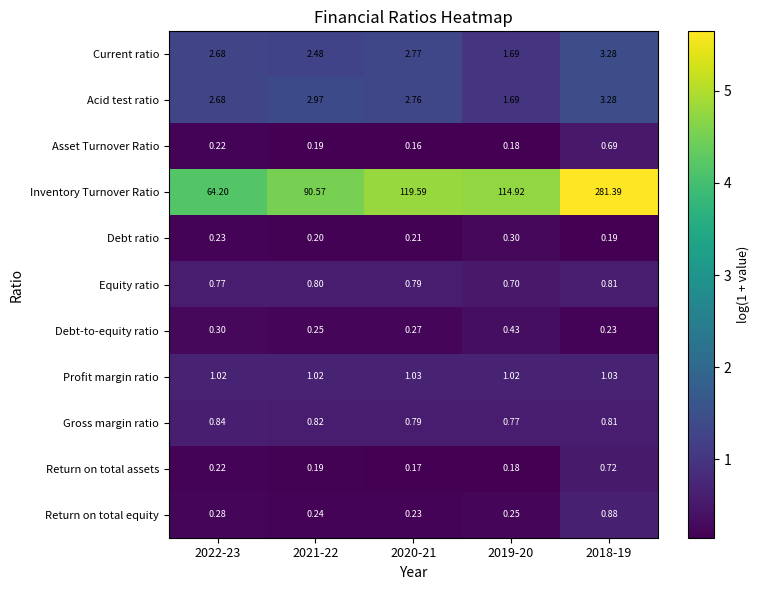

Which series has the widest spread of values?

Inventory Turnover Ratio